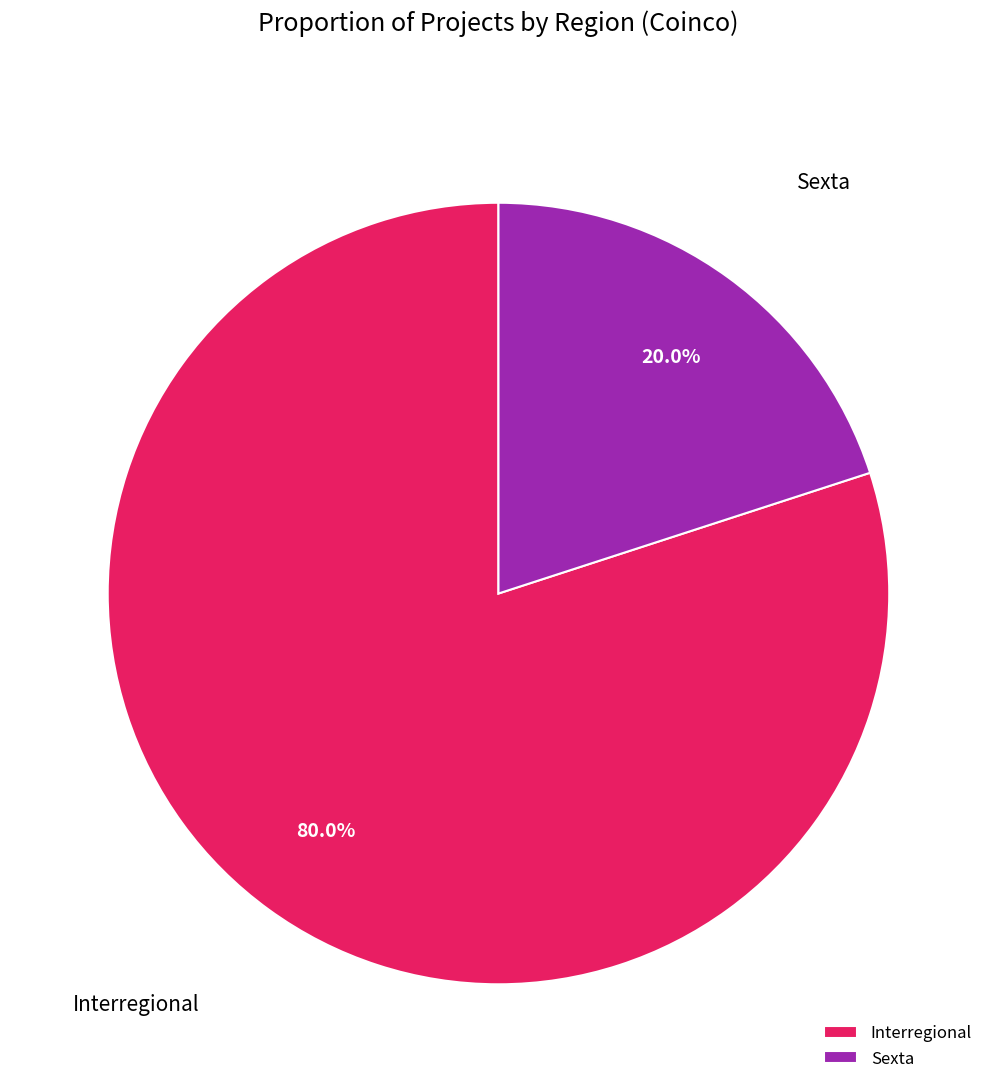

What percentage is the Sexta slice, to the nearest percent?

20%